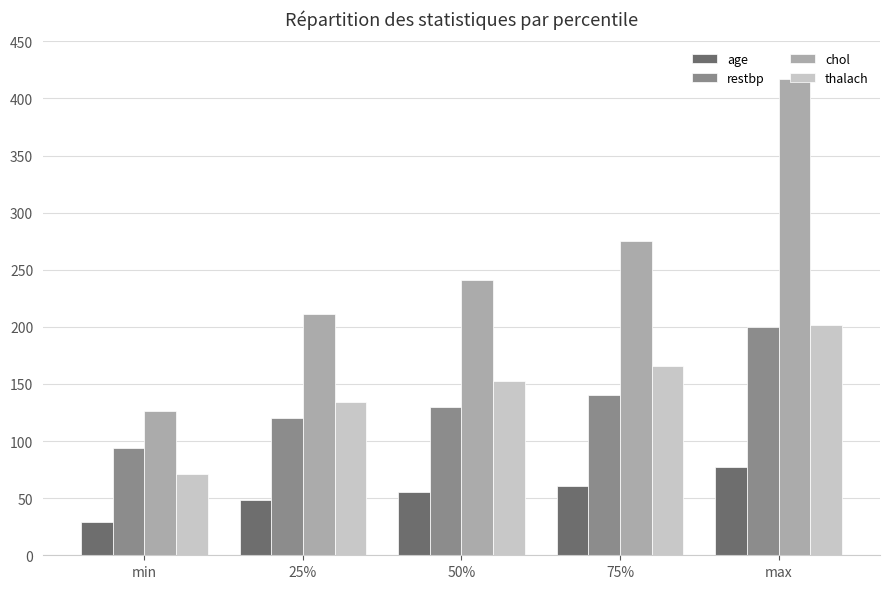

What are all the series names shown in the legend?

age, restbp, chol, thalach